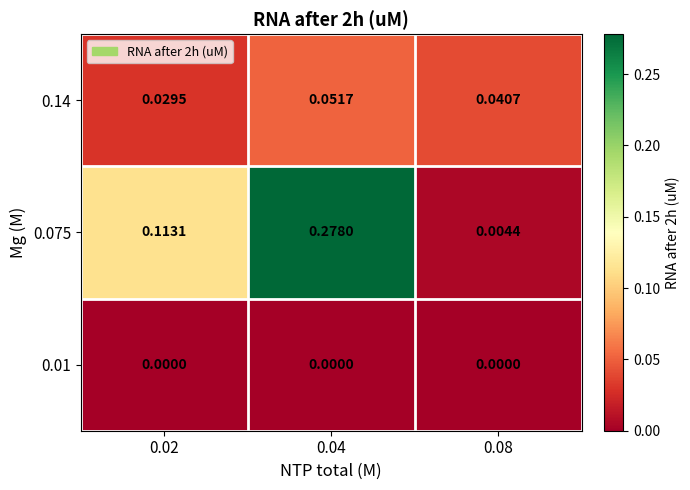

Which label corresponds to the largest value in the chart?

0.04